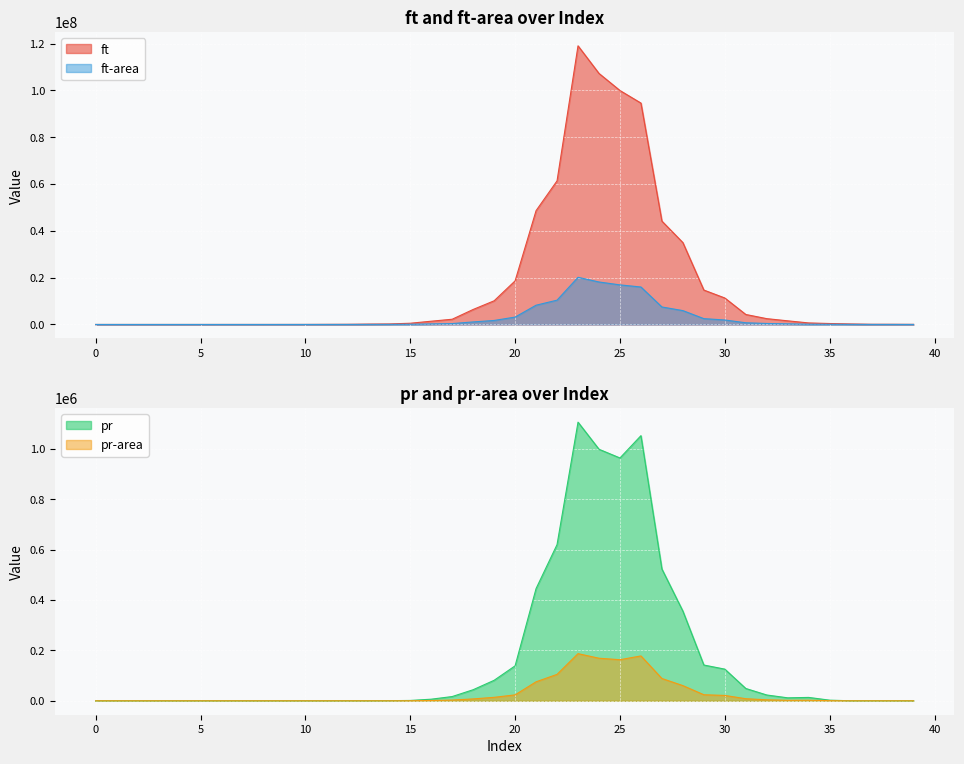

Which series has the widest spread of values?

ft